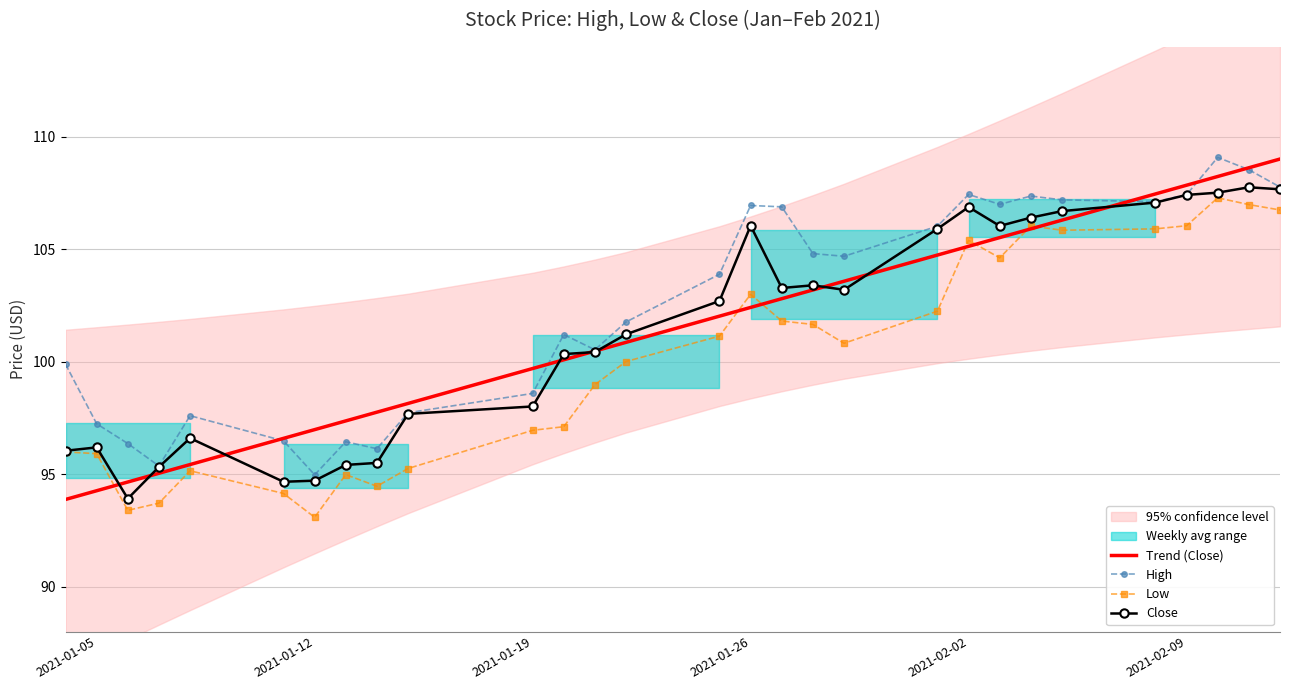

Is it true that Low equals 105.4 at 2021-02-02?

True